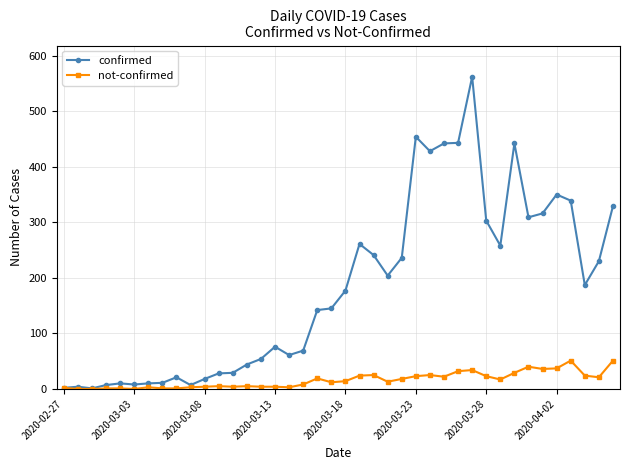

True or false: confirmed has more than 2 interior local peaks.

True